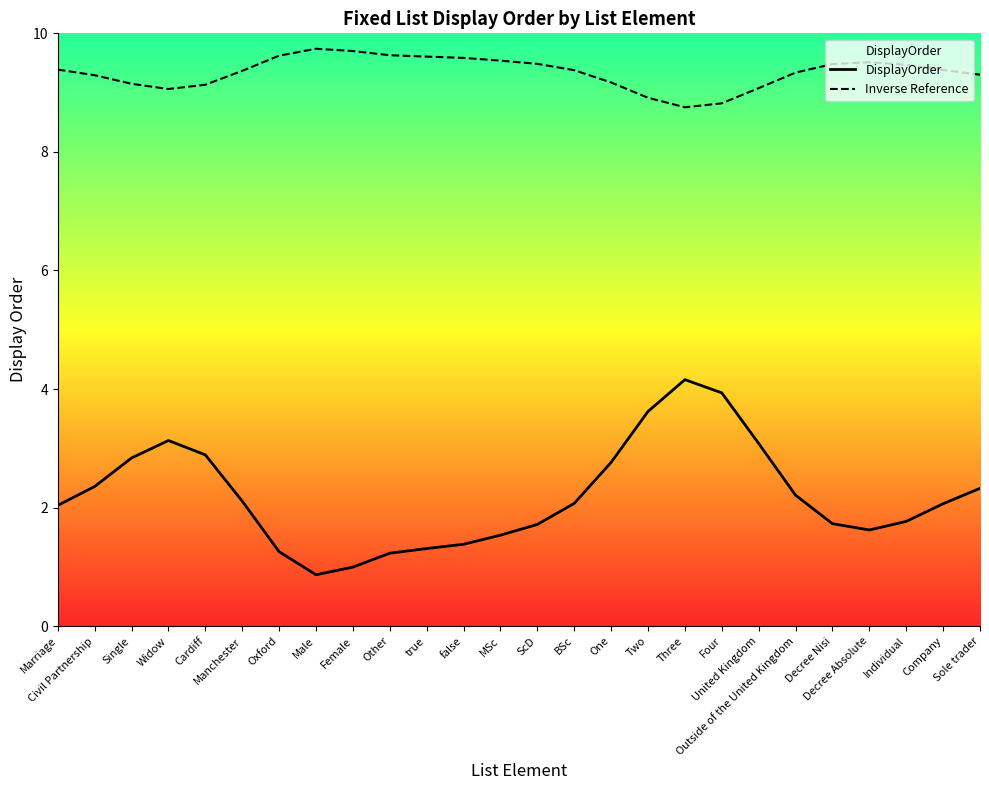

Does the chart display data point markers on the line(s)?

No